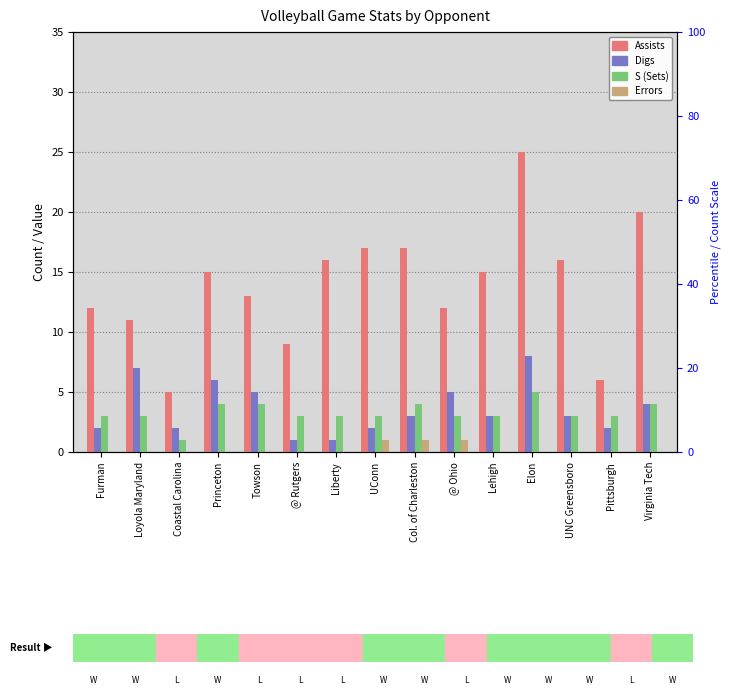

Which series changed the most between Furman and Coastal Carolina?

Assists